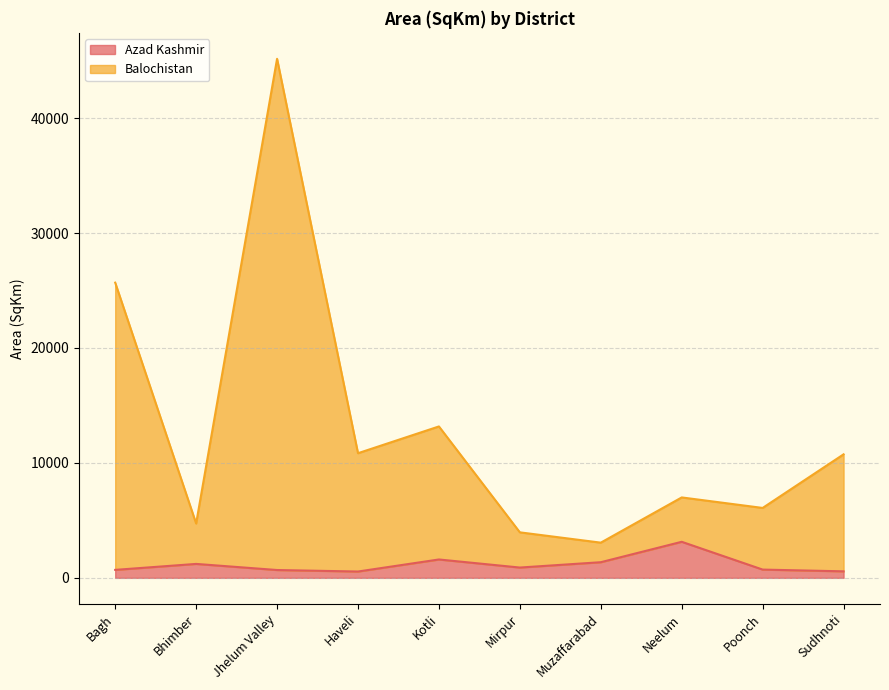

What is the label of the 3rd point from the left?

Jhelum Valley